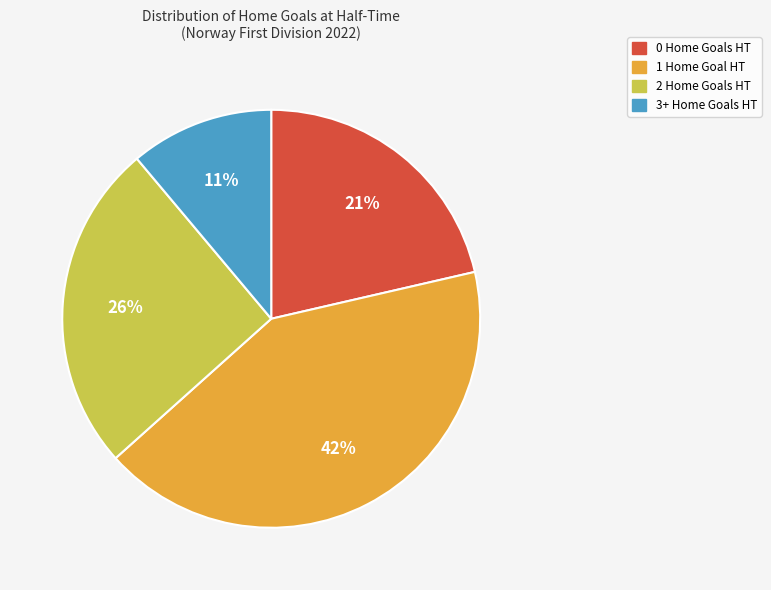

Is there a majority slice in this chart?

No